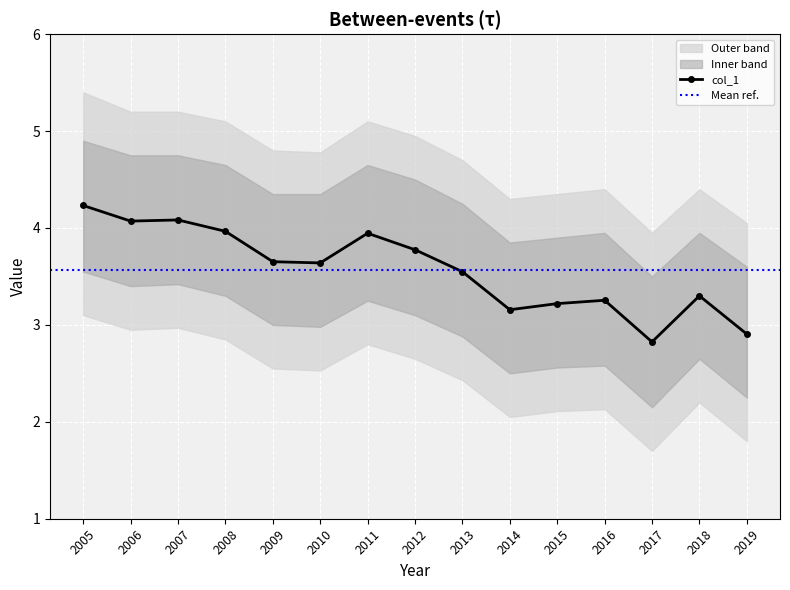

What is the maximum value shown in the chart?

4.2